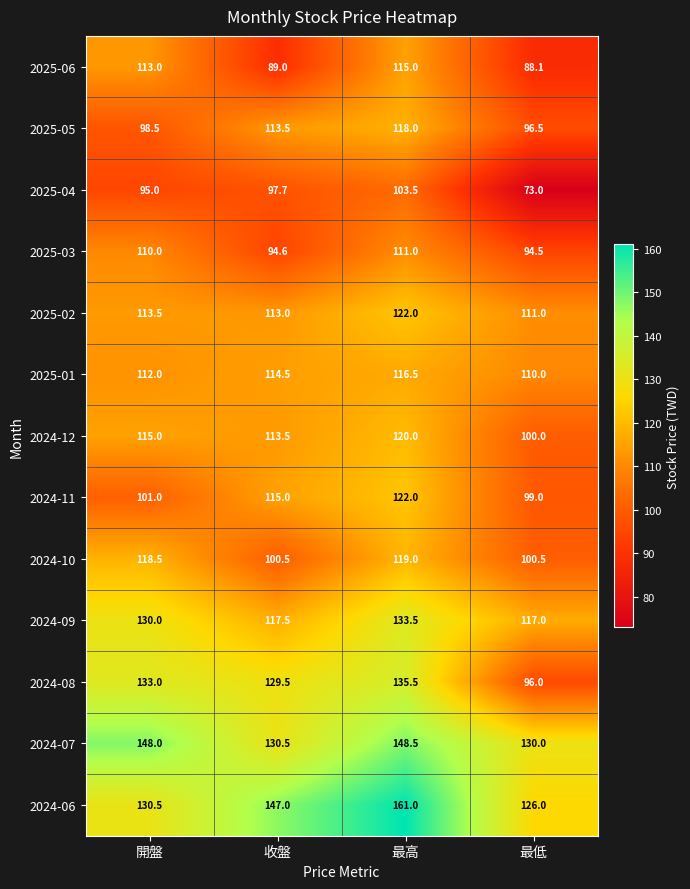

Between 開盤 and 收盤, which series saw the biggest shift?

2025-06